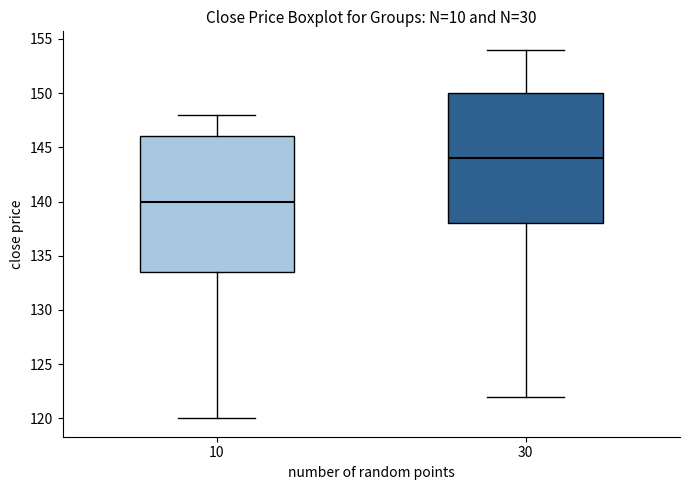

Reading left to right, read every box against the y-axis: the position of its median line, the range the box covers, and the ends of its whiskers. The values are not printed on the chart, so give them approximately, as read against the axis.

10: median 140.0, box 133.5 to 146.0, whiskers 120.0 to 148.0
30: median 144.0, box 138.0 to 150.0, whiskers 122.0 to 154.0